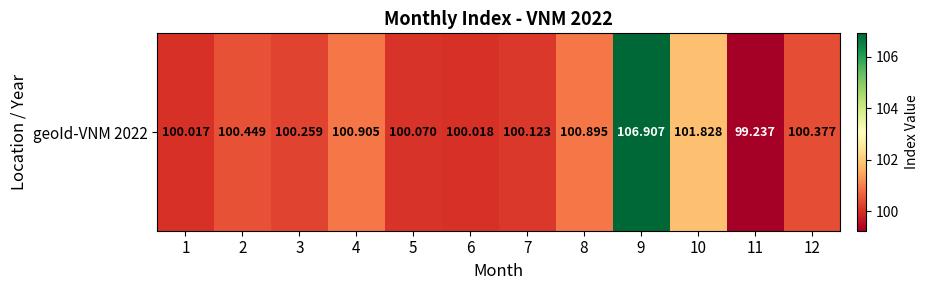

What is the sum of all values?

1211.1